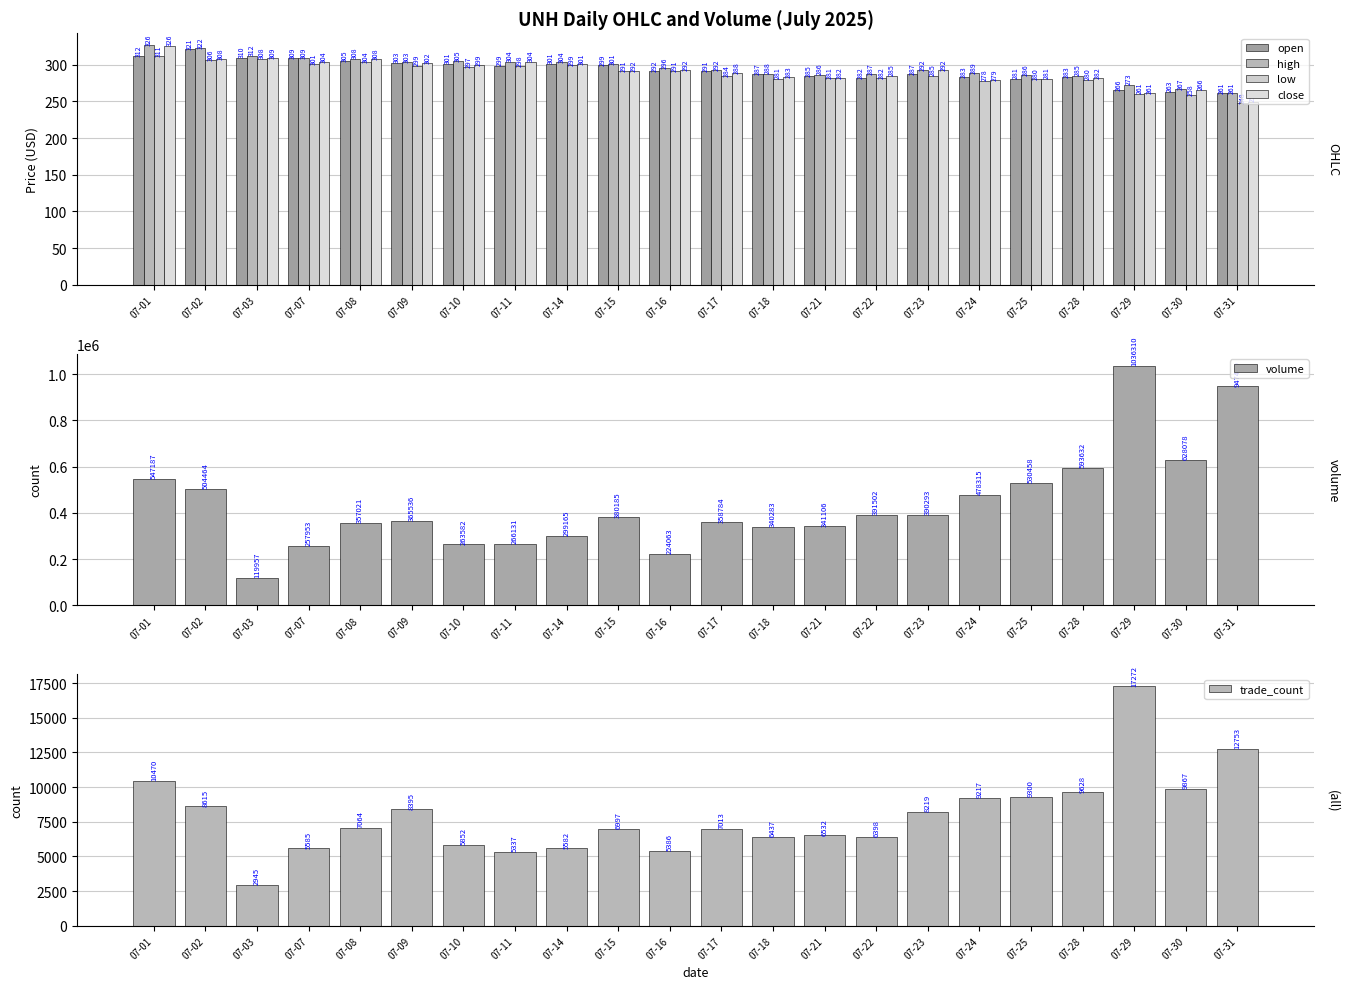

Does the chart contain any negative values?

No